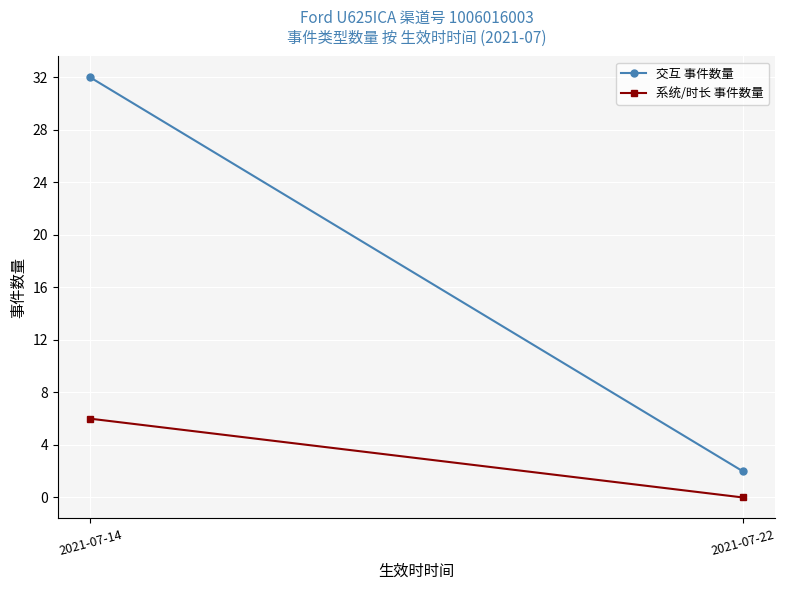

List the series in order of their overall mean, highest first.

交互 事件数量, 系统/时长 事件数量